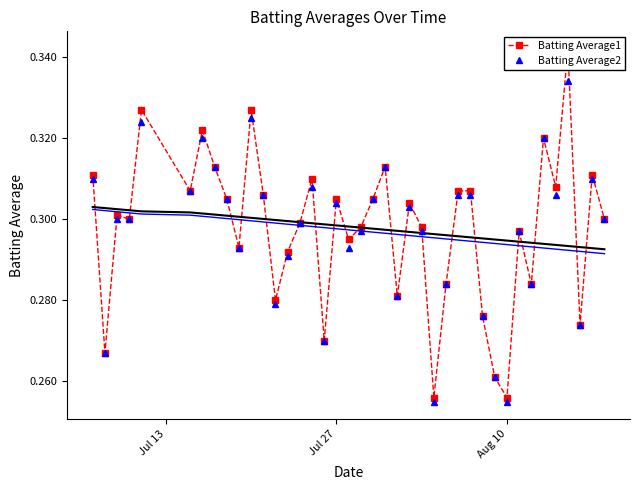

Which series has the largest total across all categories?

Batting Average1